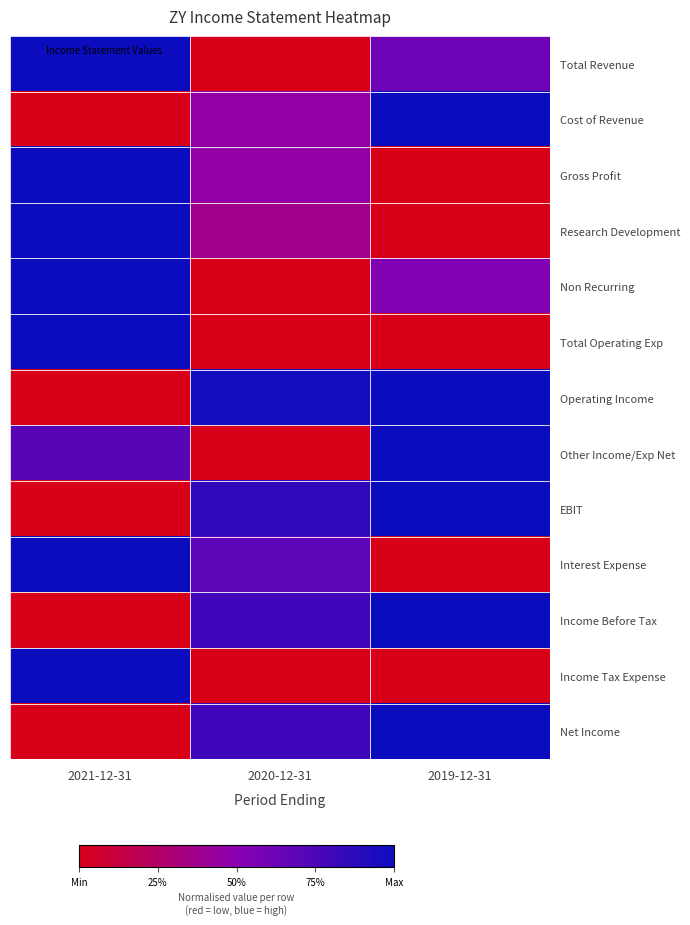

Count the number of data series in this chart.

13